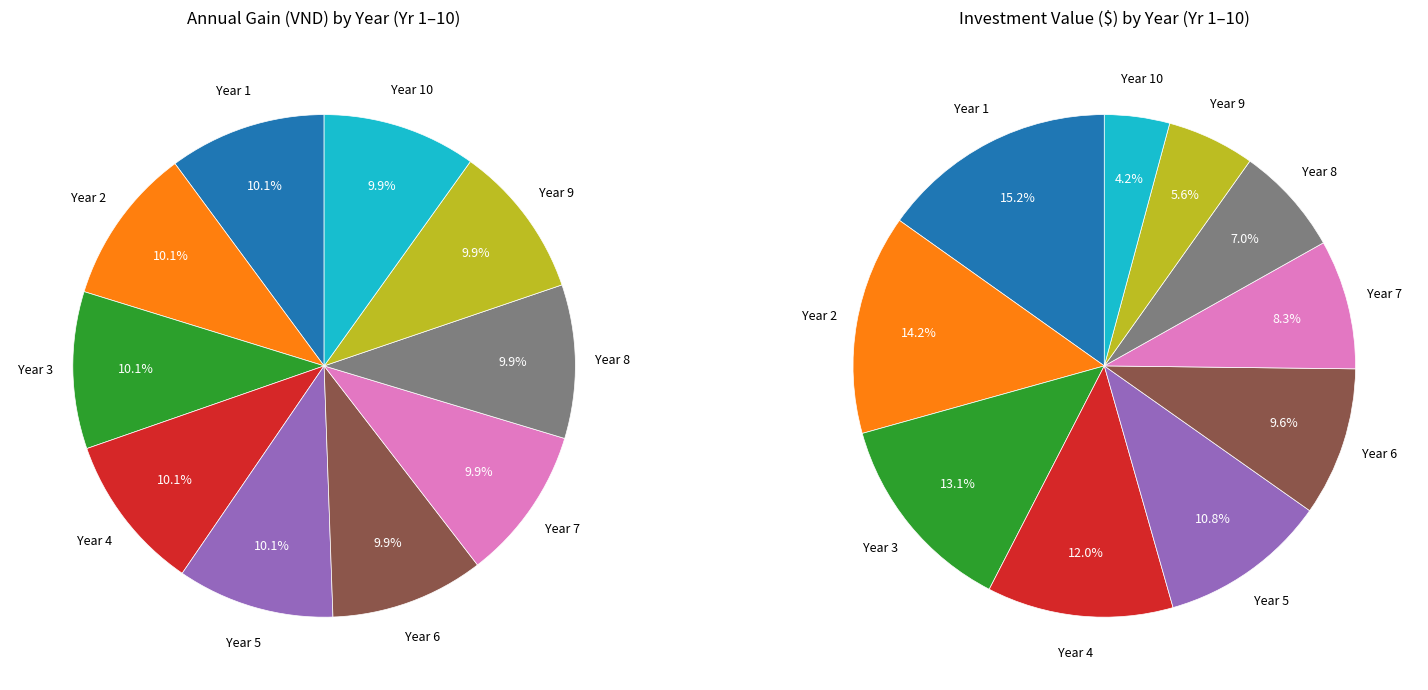

True or false: Year 1 accounts for 10% of the total.

True